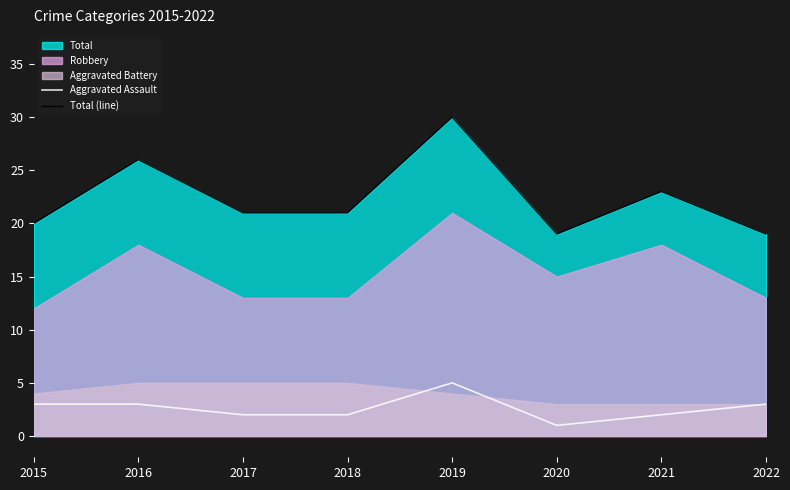

Which category has the lowest value across all series?

2020